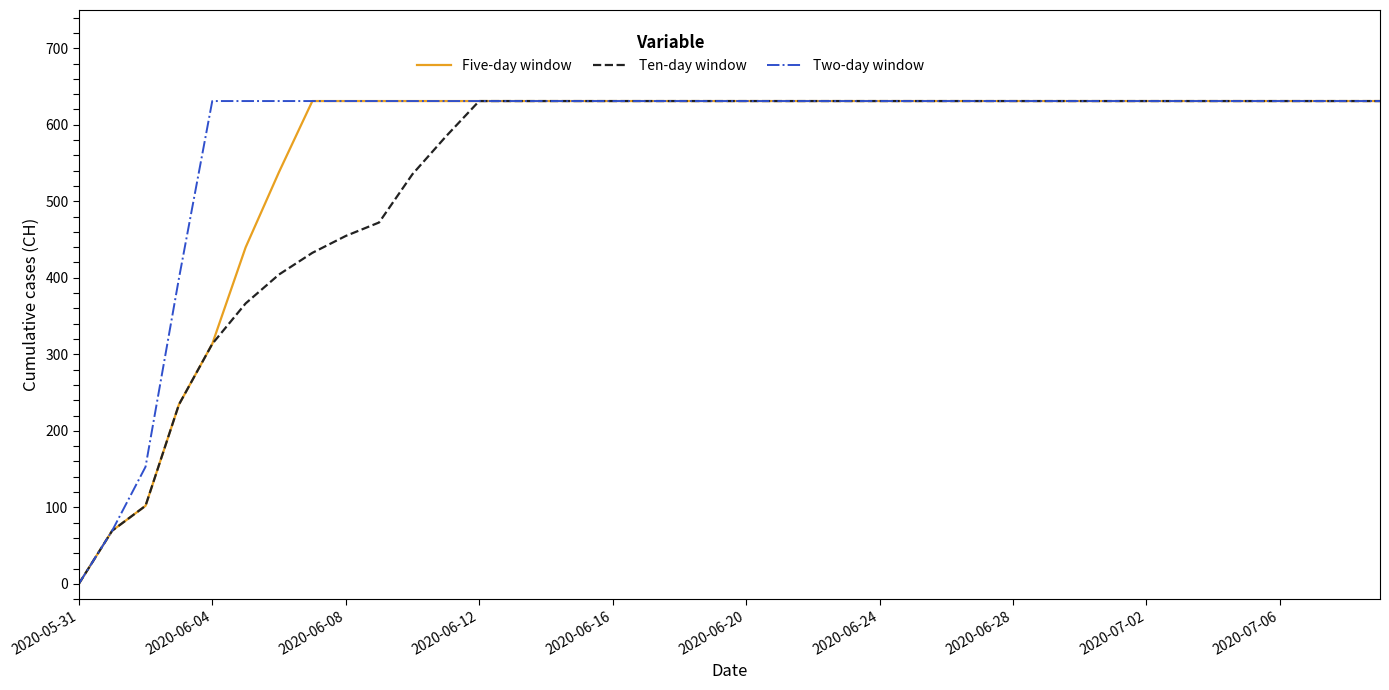

What is the maximum value shown in the chart?

631.0